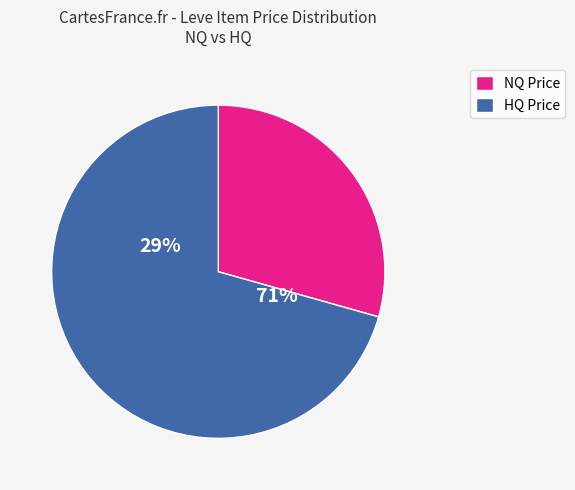

Which series has the largest range (max minus min)?

NQ